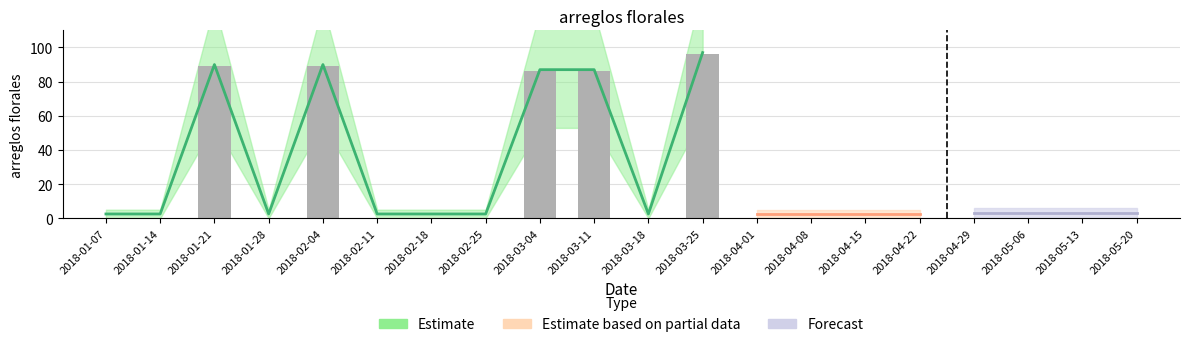

Reading left to right, list all the values displayed in this chart.

2018-01-07=0	2018-01-14=0	2018-01-21=89	2018-01-28=0	2018-02-04=89	2018-02-11=0	2018-02-18=0	2018-02-25=0	2018-03-04=86	2018-03-11=86	2018-03-18=0	2018-03-25=96	2018-04-01=0	2018-04-08=0	2018-04-15=0	2018-04-22=0	2018-04-29=0	2018-05-06=0	2018-05-13=0	2018-05-20=0